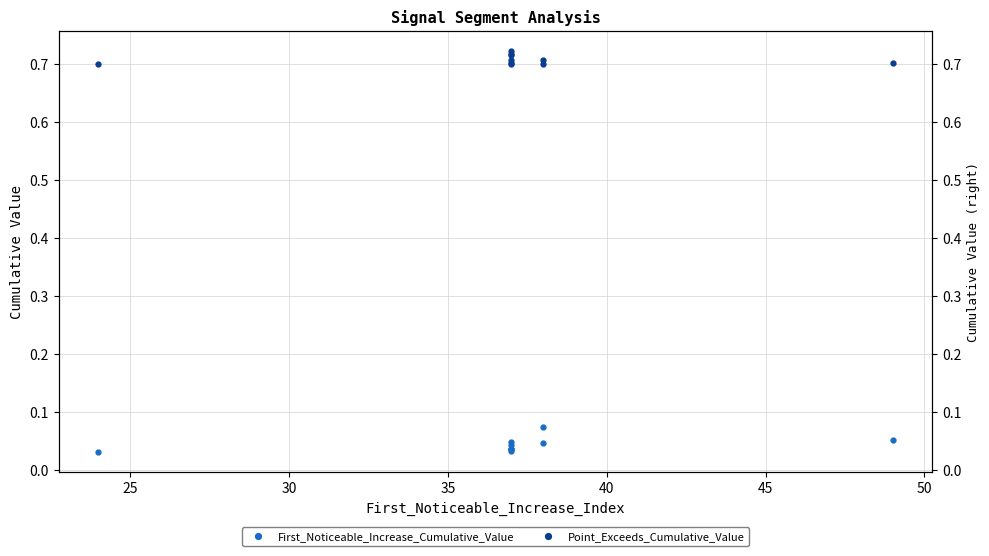

True or false: First_Noticeable_Increase_Cumulative_Value and Point_Exceeds_Cumulative_Value cross at least once.

False